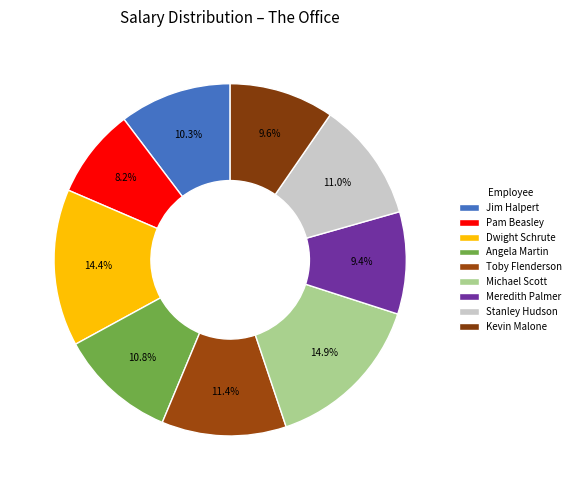

Which has a higher value, Pam Beasley or Stanley Hudson?

Stanley Hudson